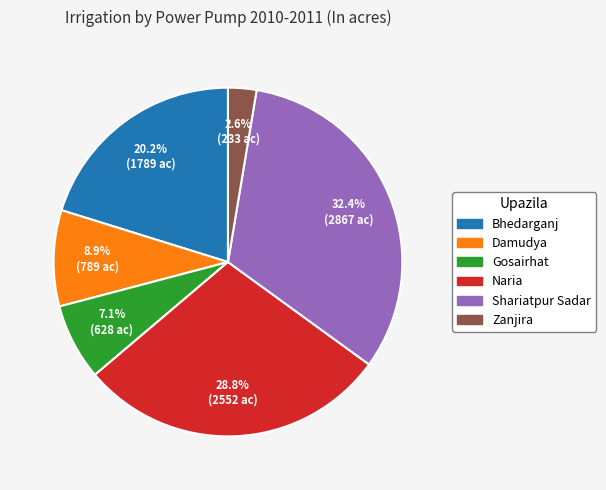

Is it true that Zanjira is 3% of the pie?

True